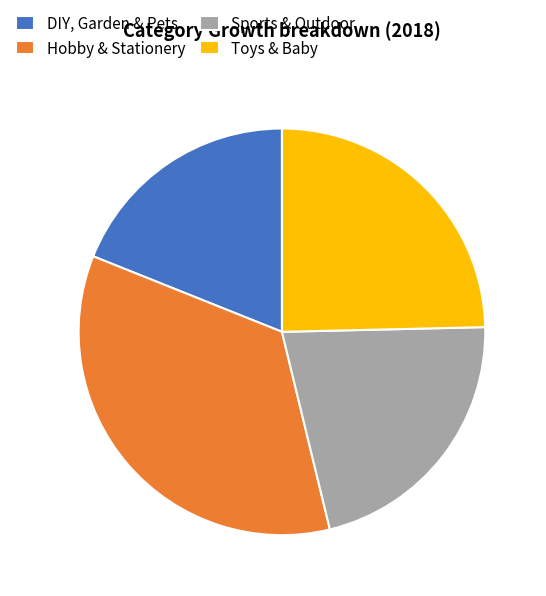

Do Hobby & Stationery and DIY, Garden & Pets together represent more than half of the pie?

Yes